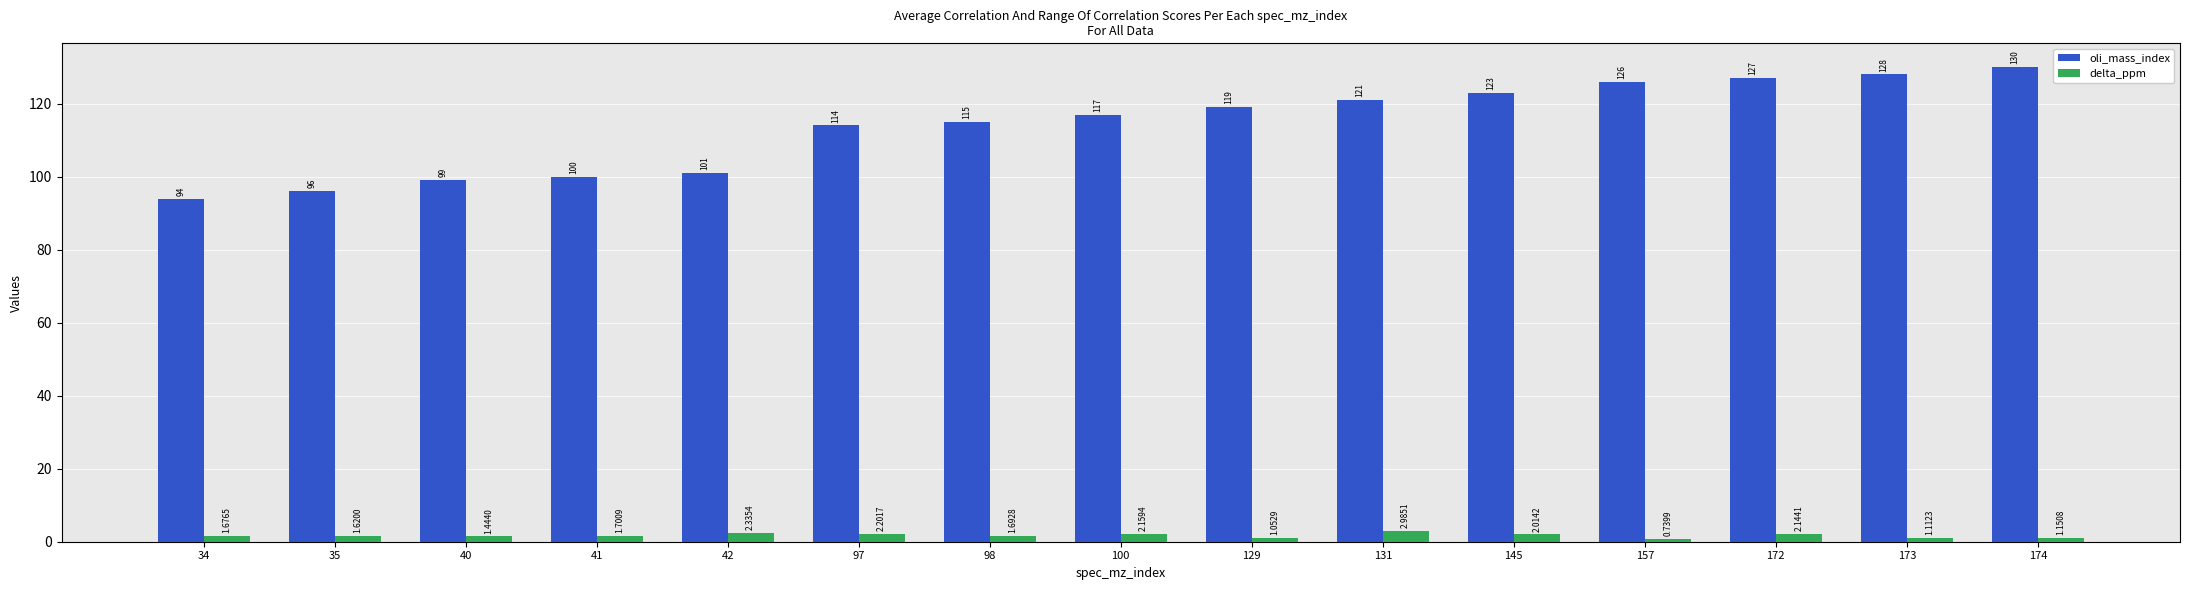

What is the value of the oli_mass_index bar at the 12th from the left?

126.0